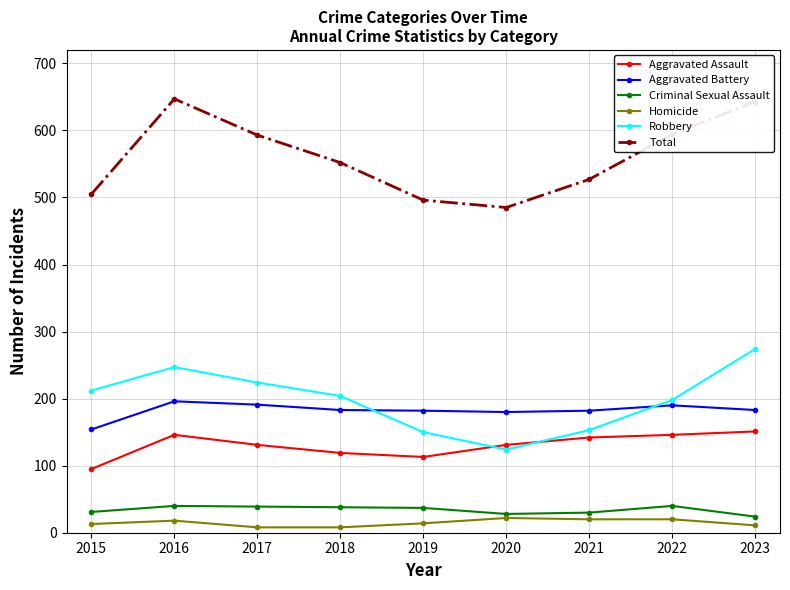

How many times do Robbery and Aggravated Assault cross each other?

2